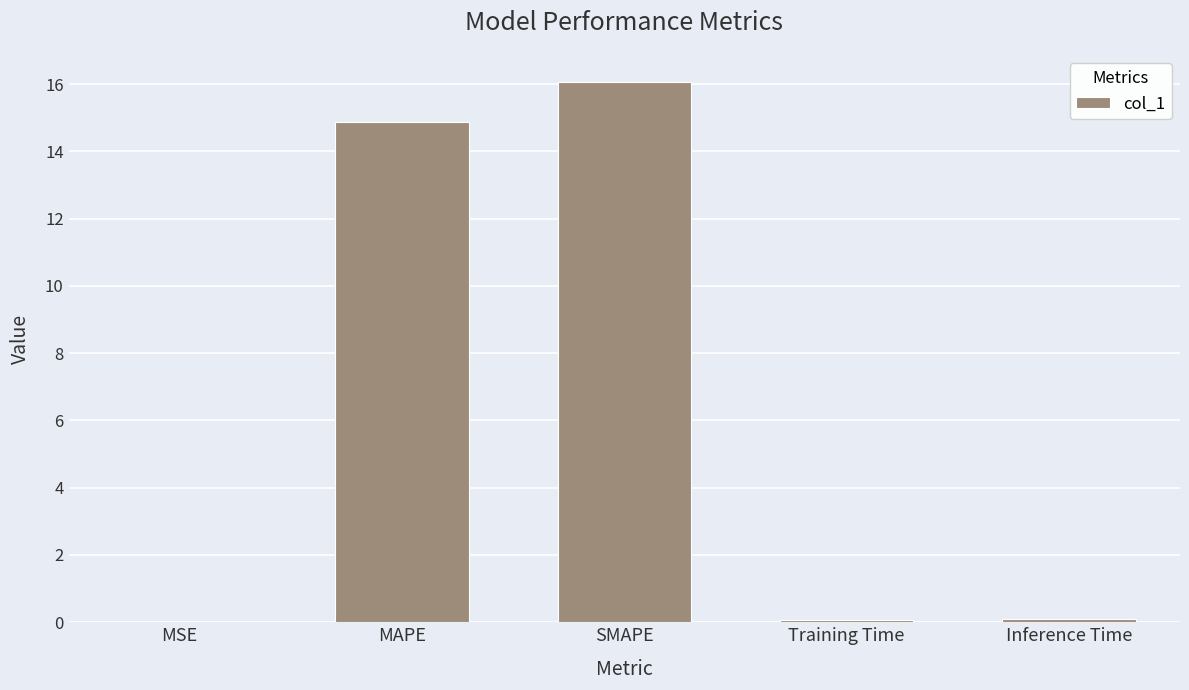

What is the greatest value displayed?

16.1